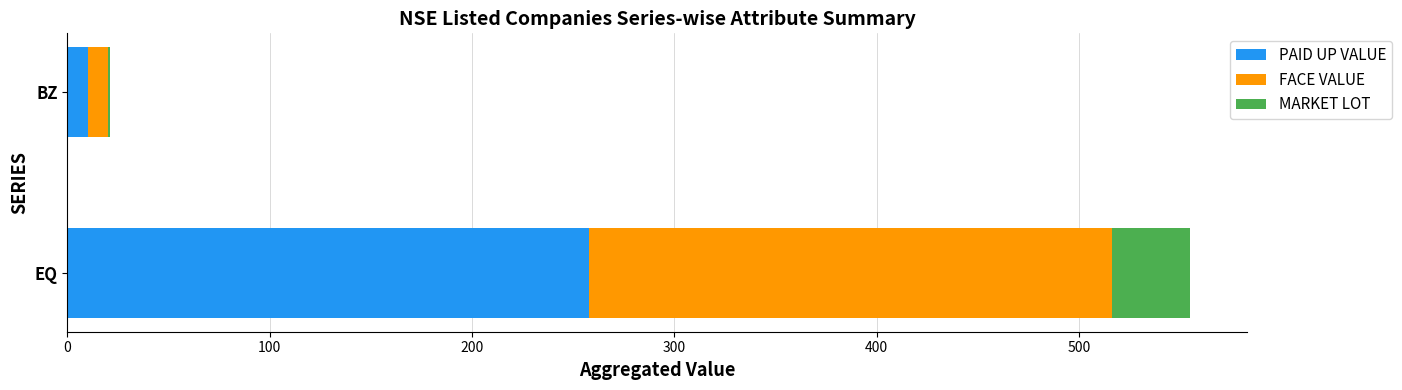

At which label does PAID UP VALUE reach its peak?

EQ